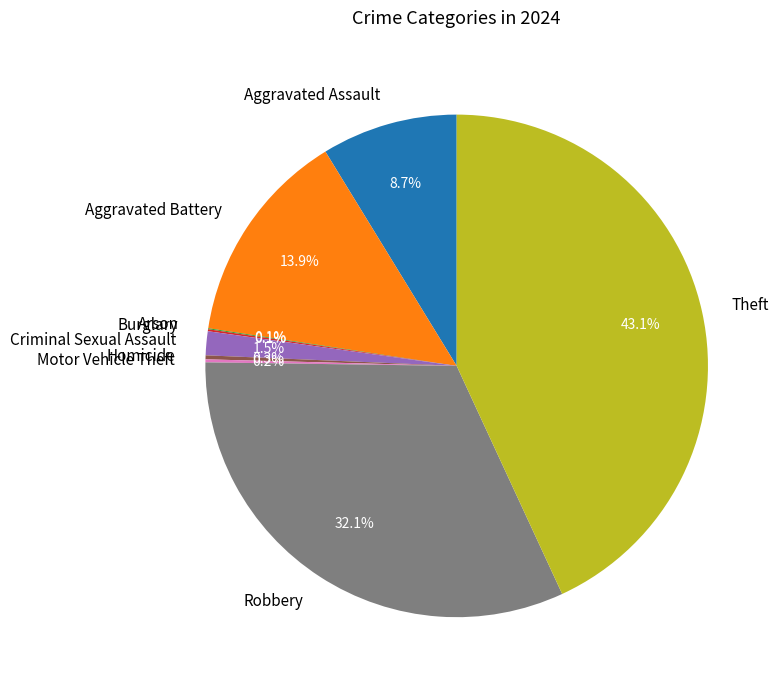

What percentage is the Aggravated Assault slice, to the nearest percent?

9%